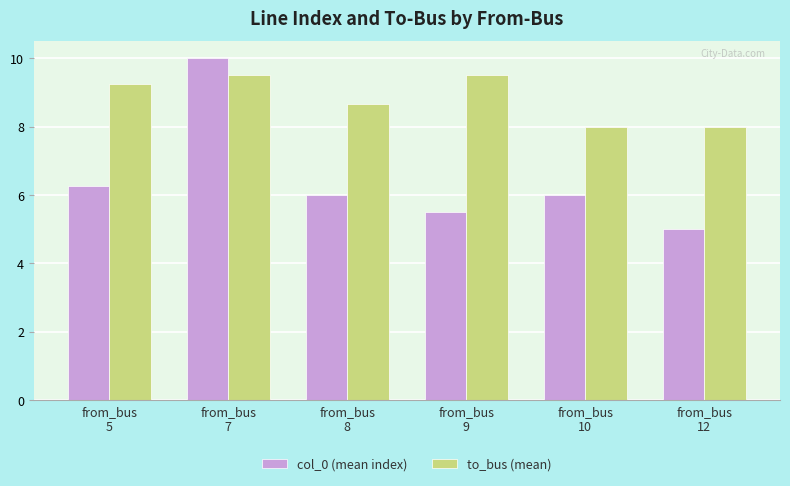

Which series has the widest spread of values?

col_0 (mean index)